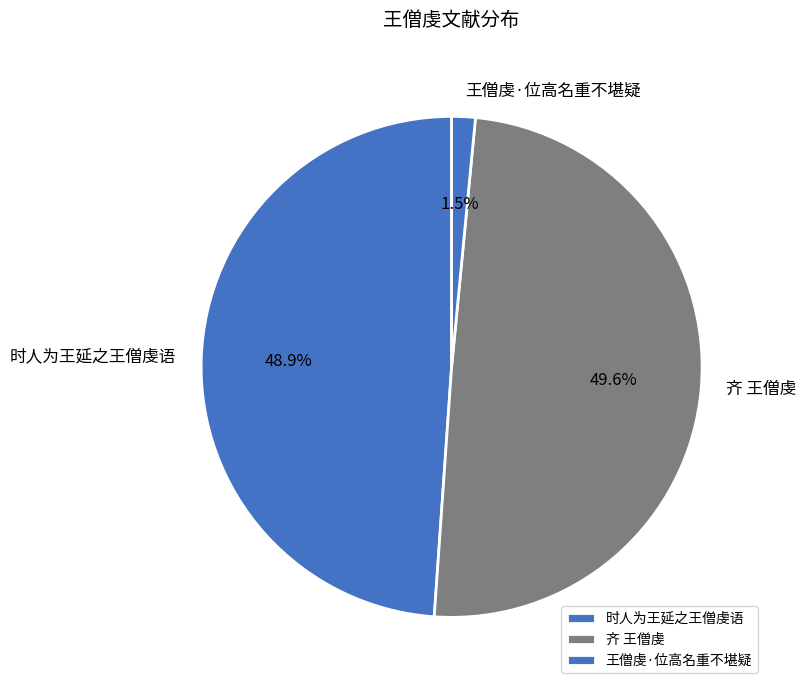

Combined, do 王僧虔·位高名重不堪疑 and 时人为王延之王僧虔语 account for over 50%?

Yes